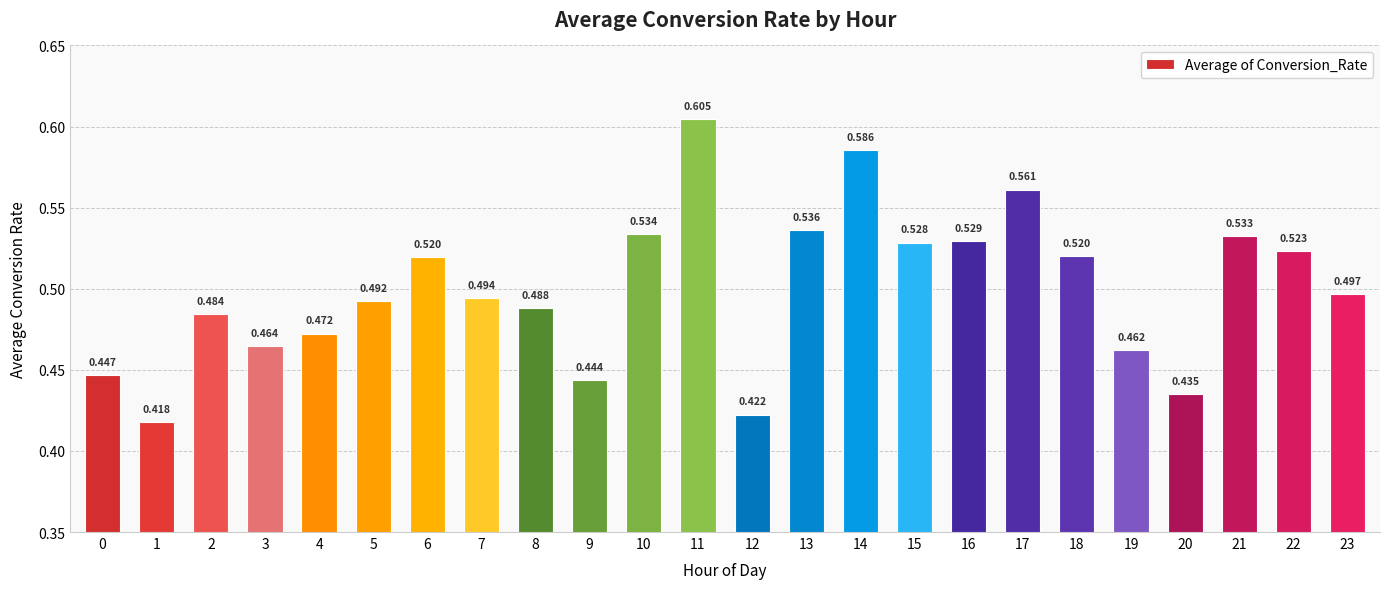

Which label corresponds to the smallest value in the chart?

1